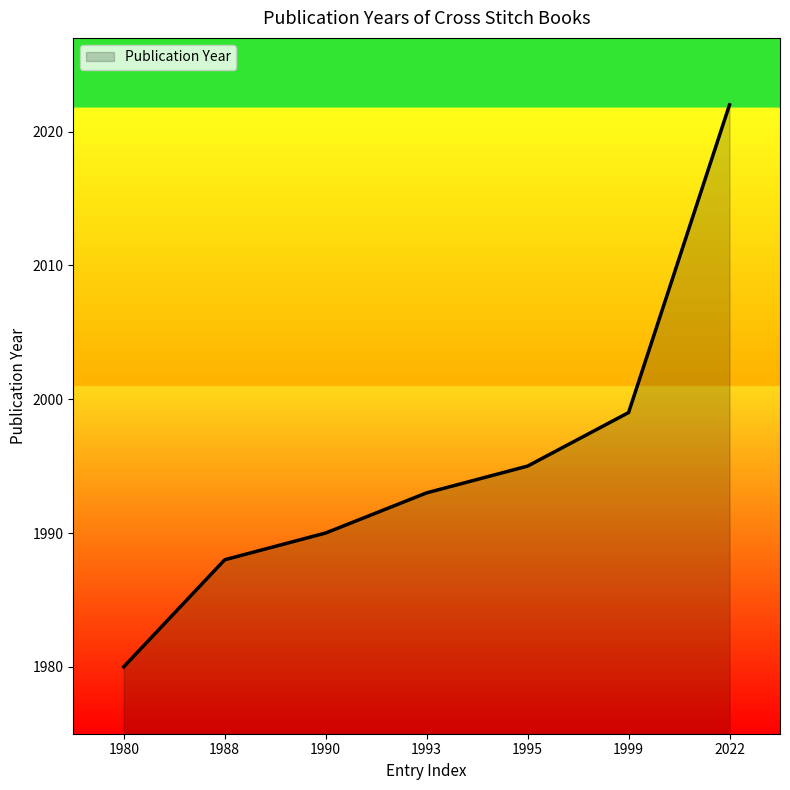

What is the difference between the maximum and minimum values?

42